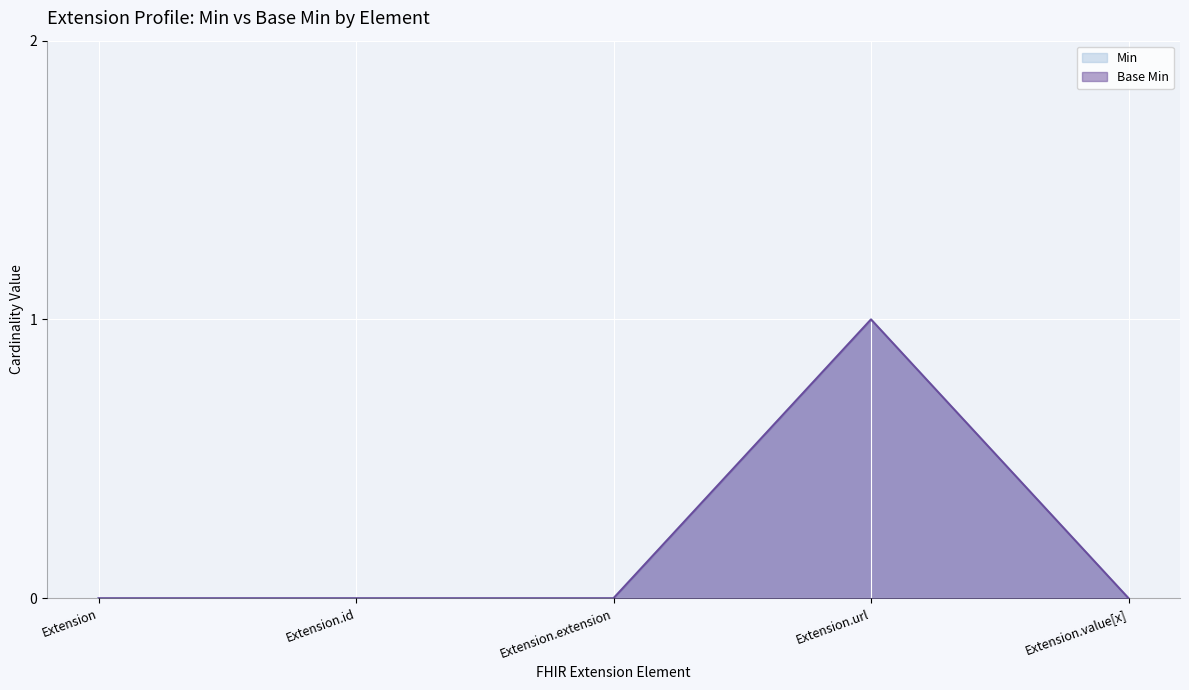

True or false: Base Min has more than 2 interior local peaks.

False